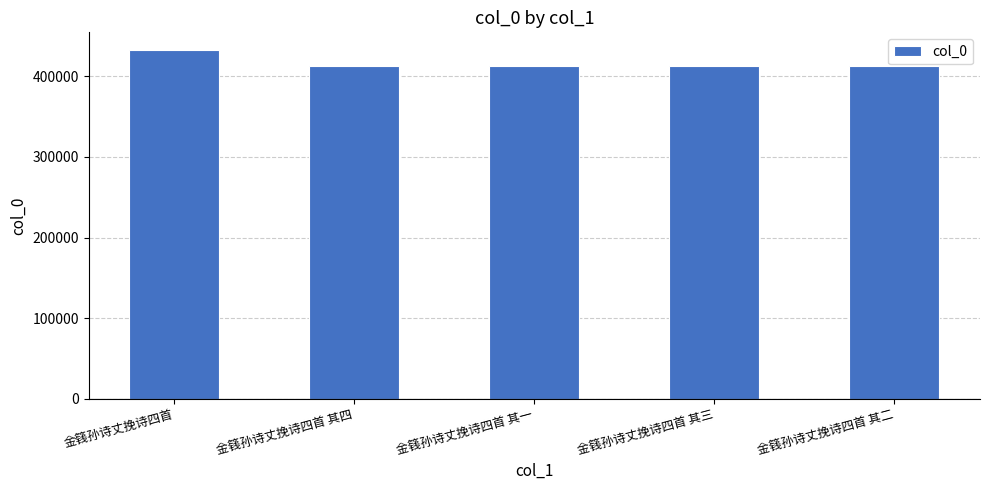

What is the greatest value displayed?

432967